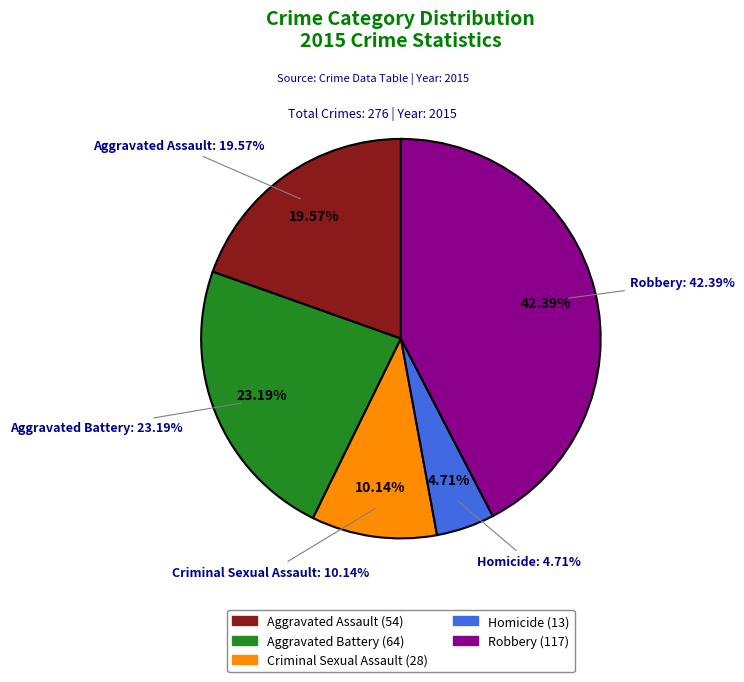

To the nearest percent, what is the difference between the Aggravated Assault and Criminal Sexual Assault slice percentages?

9%